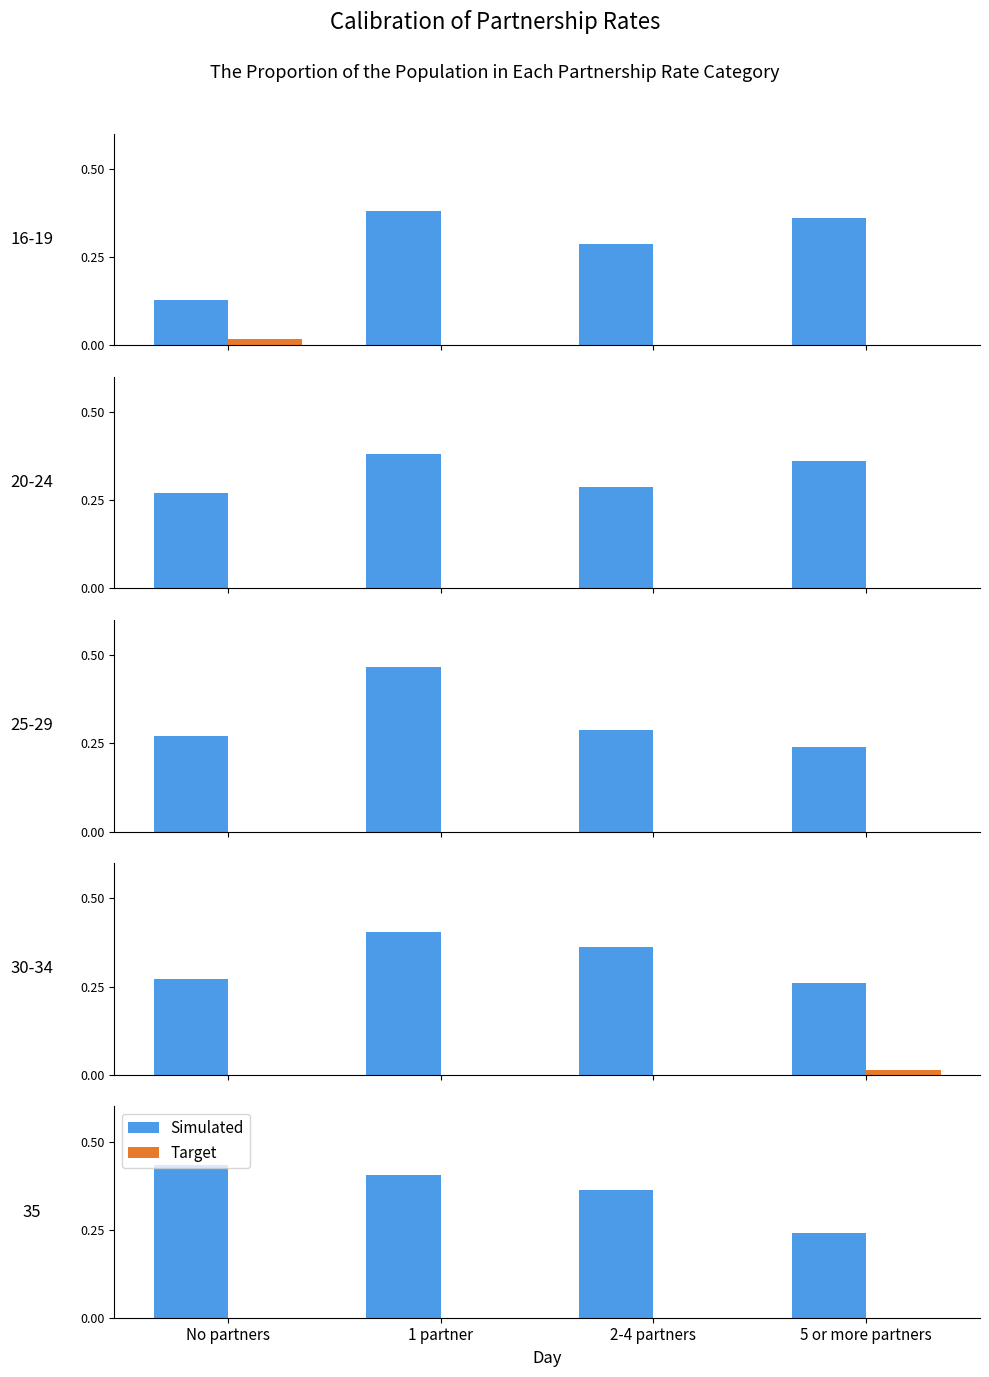

True or false: Simulated has a value of 0.4 at 1 partner.

True